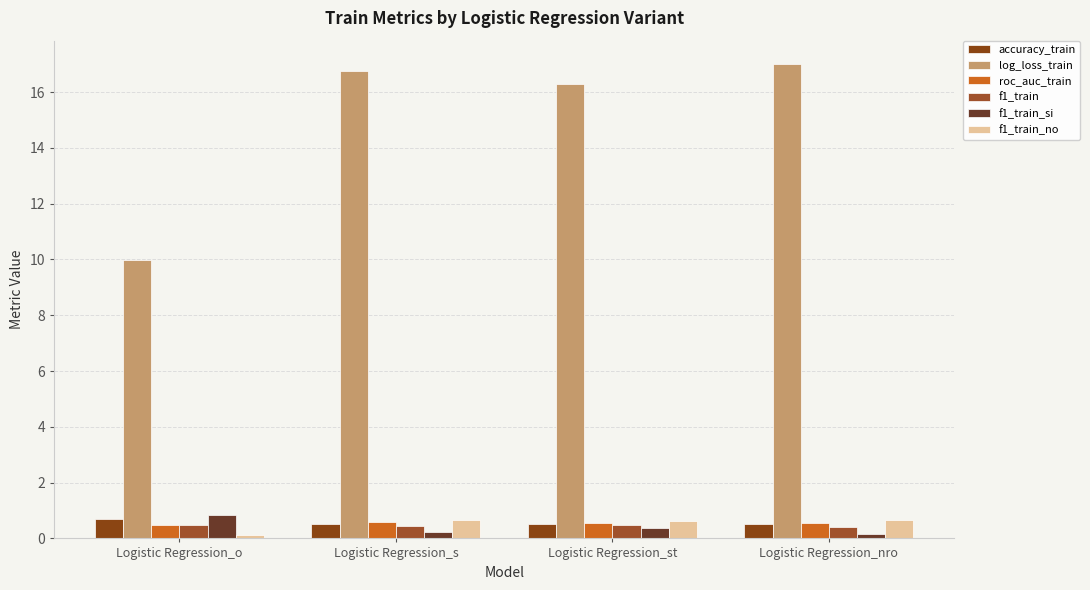

Which series has the widest spread of values?

log_loss_train